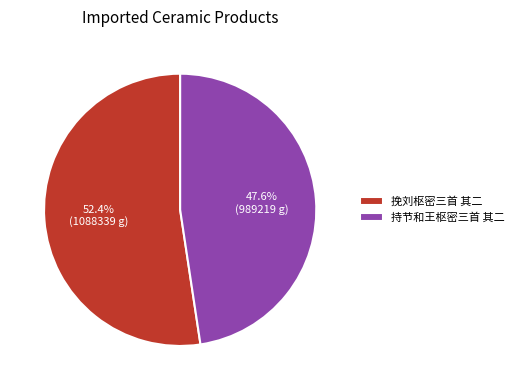

To the nearest percent, what portion does 挽刘枢密三首 其二 represent?

52%